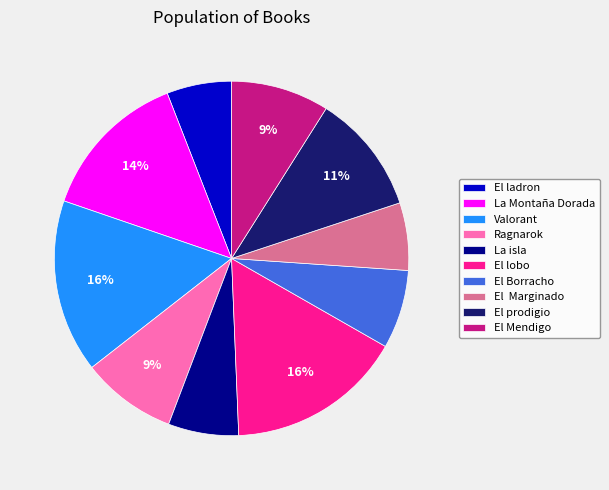

To the nearest percent, what is the combined percentage of El Marginado and El Borracho?

13%